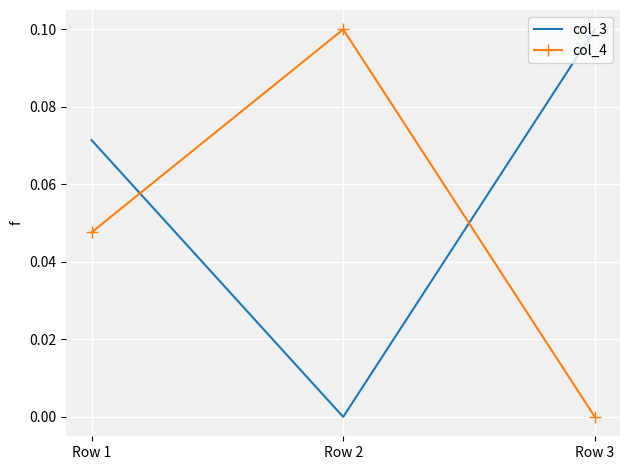

Which series changed the most between Row 1 and Row 2?

col_3